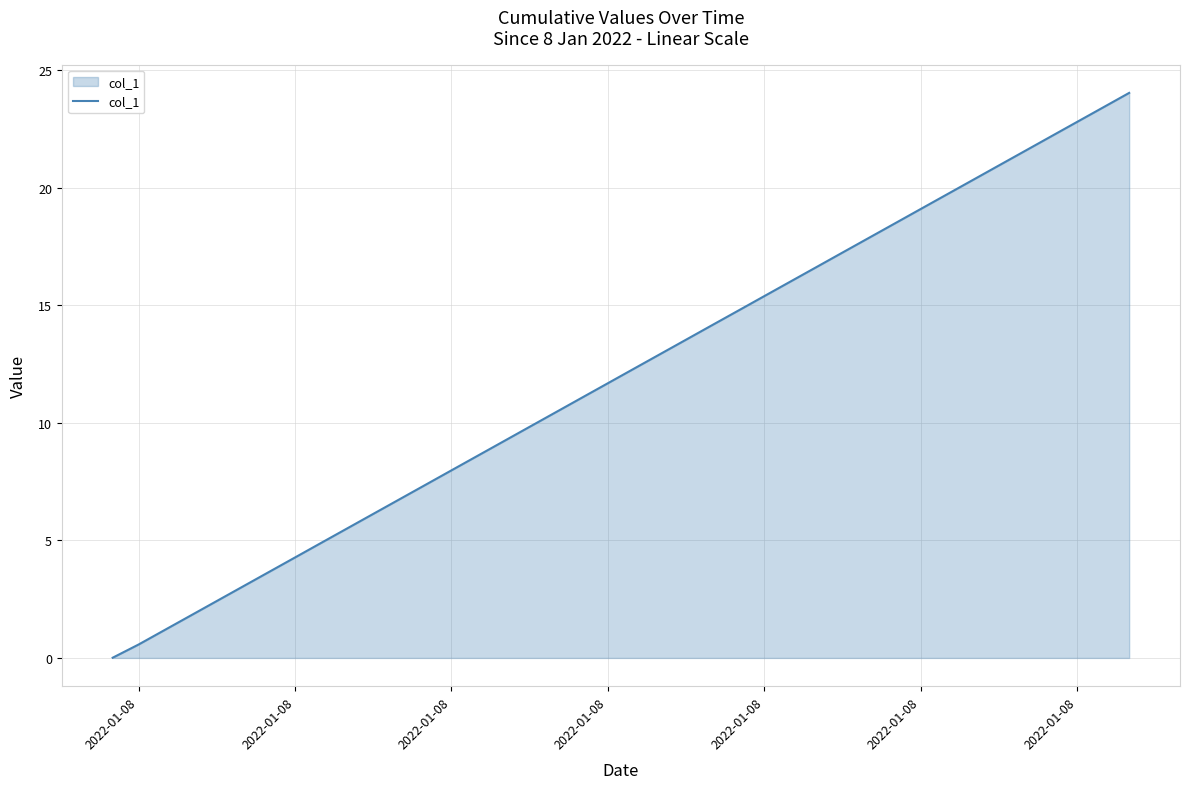

What is the greatest value displayed?

24.0